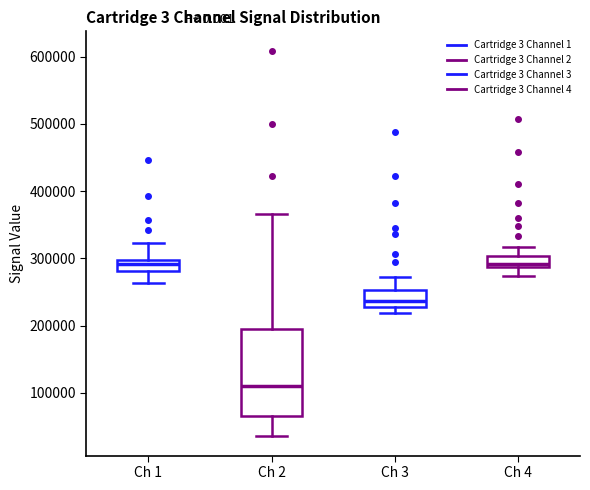

Reading left to right, transcribe this box plot: for each box, give where its median line is, the range the box spans, and where its two whiskers end, as read against the y-axis. The values are not printed on the chart, so give them approximately, as read against the axis.

Ch 1: median 290000, box 280000 to 300000, whiskers 260000 to 320000
Ch 2: median 110000, box 70000 to 190000, whiskers 40000 to 370000
Ch 3: median 240000, box 230000 to 250000, whiskers 220000 to 270000
Ch 4: median 290000 (just above the box's lower edge), box 290000 to 300000, whiskers 270000 to 320000